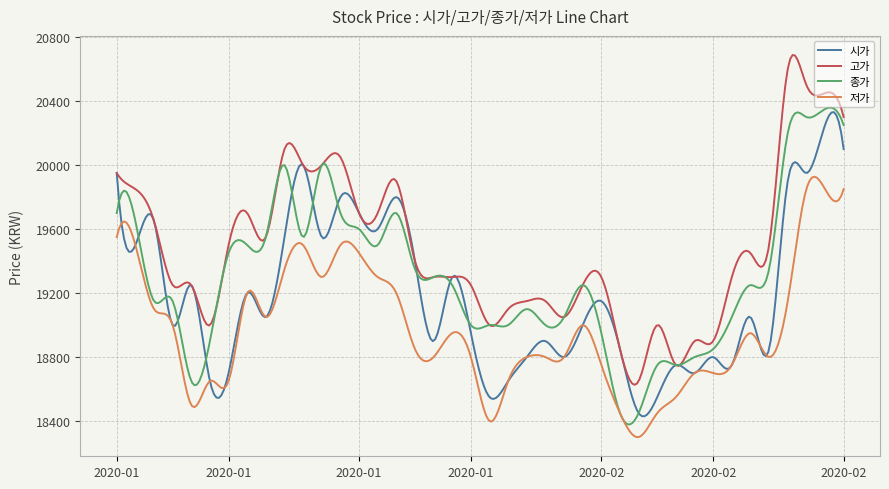

What is the smallest value displayed?

18299.5